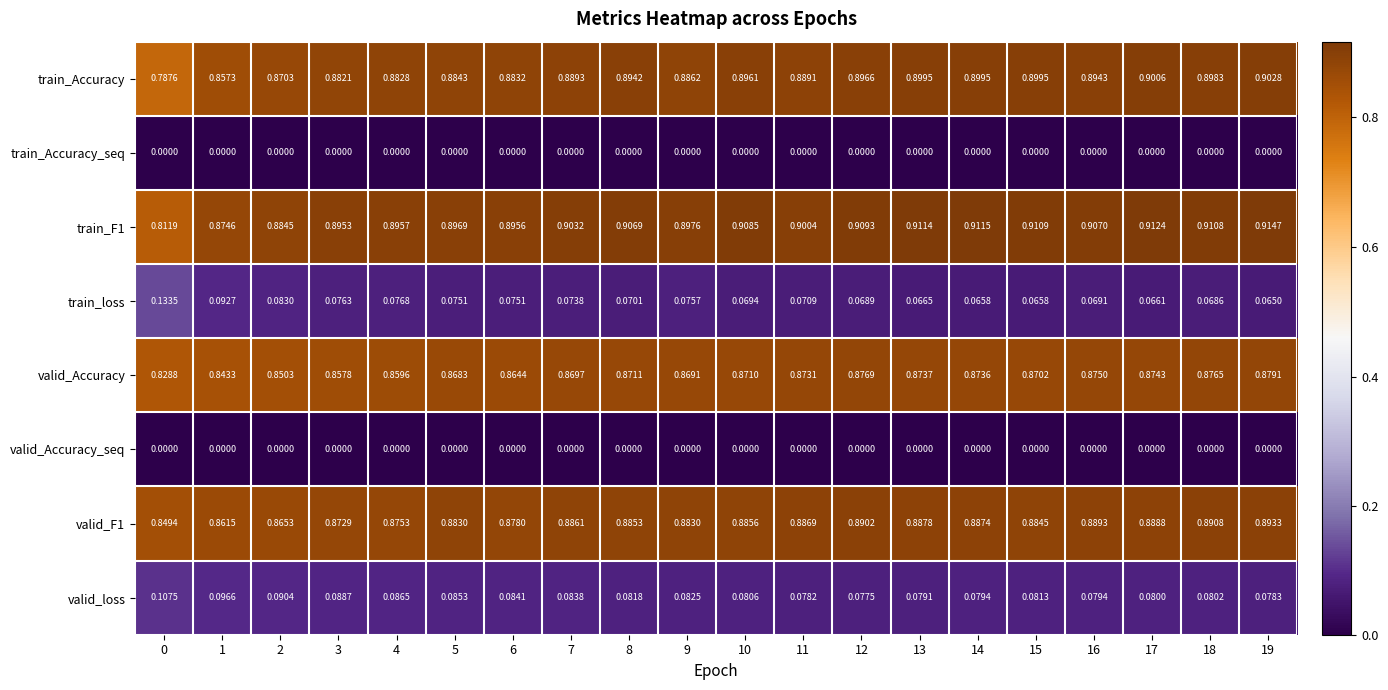

Between 3 and 19, which series saw the biggest shift?

valid_Accuracy